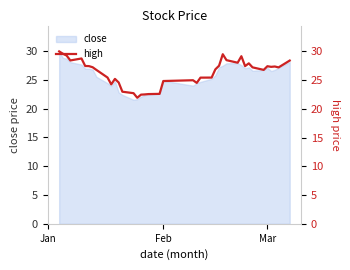

Reading left to right, list all the values displayed in this chart.

30.0	29.6	29.3	28.4	28.8	27.4	27.4	27.2	26.8	25.4	24.2	25.2	24.6	23.0	22.7	21.9	22.5	22.5	22.6	22.6	24.8	25.0	24.5	25.4	25.4	26.9	27.5	29.5	28.5	28.0	29.1	27.4	27.9	27.2	26.8	27.4	27.3	27.4	27.2	28.4